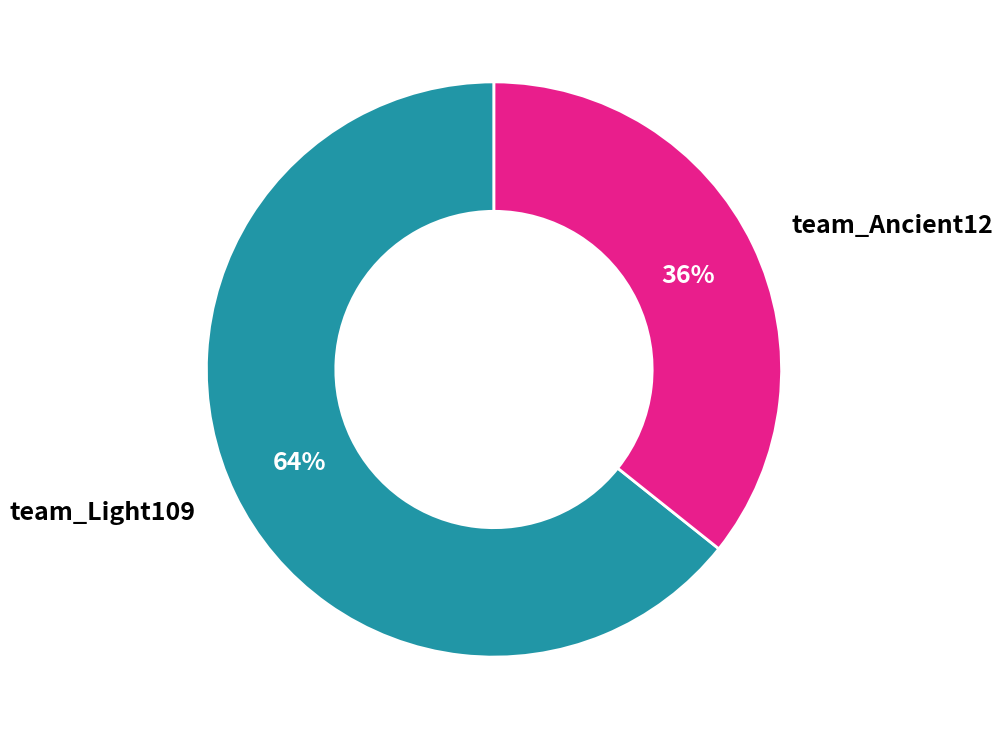

True or false: team_Light109 accounts for 58% of the total.

False